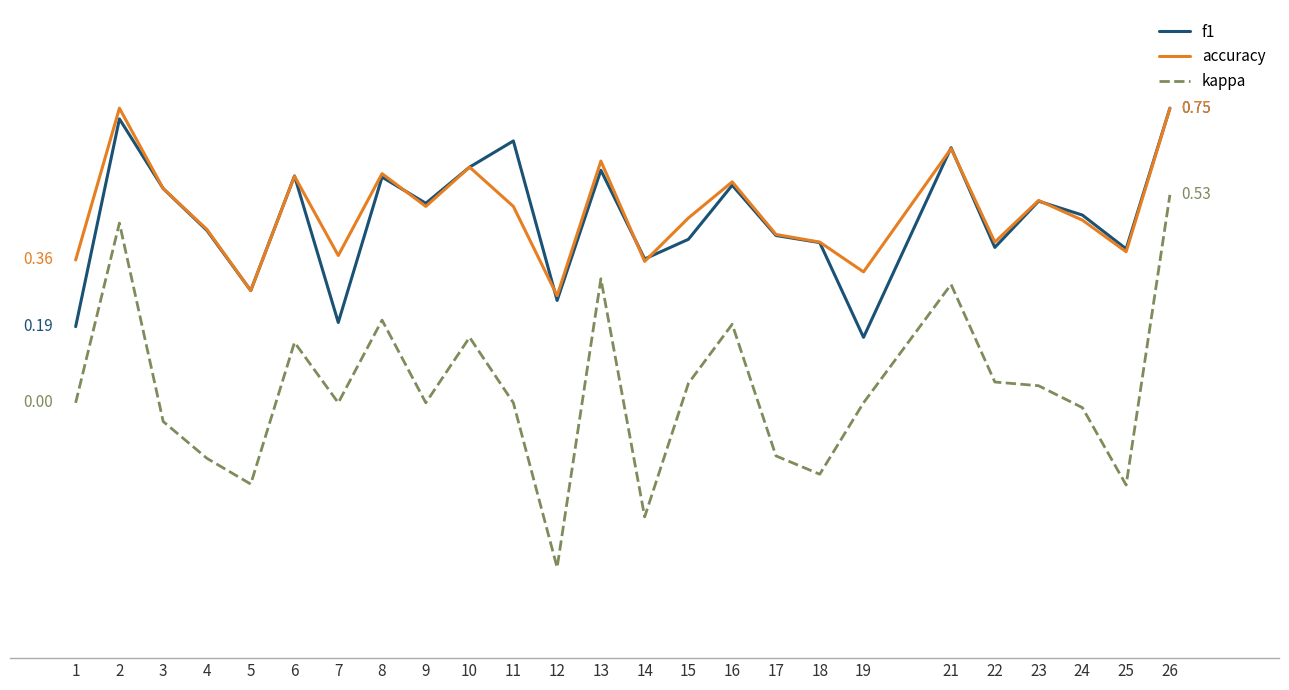

What are all the series names shown in the legend?

f1, accuracy, kappa